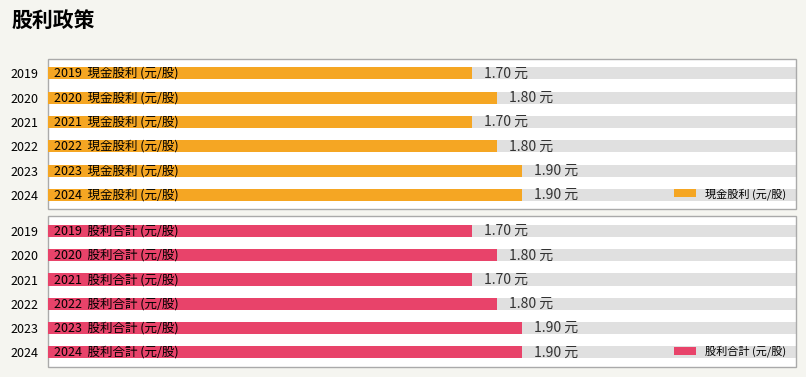

Which series has the largest range (max minus min)?

現金股利